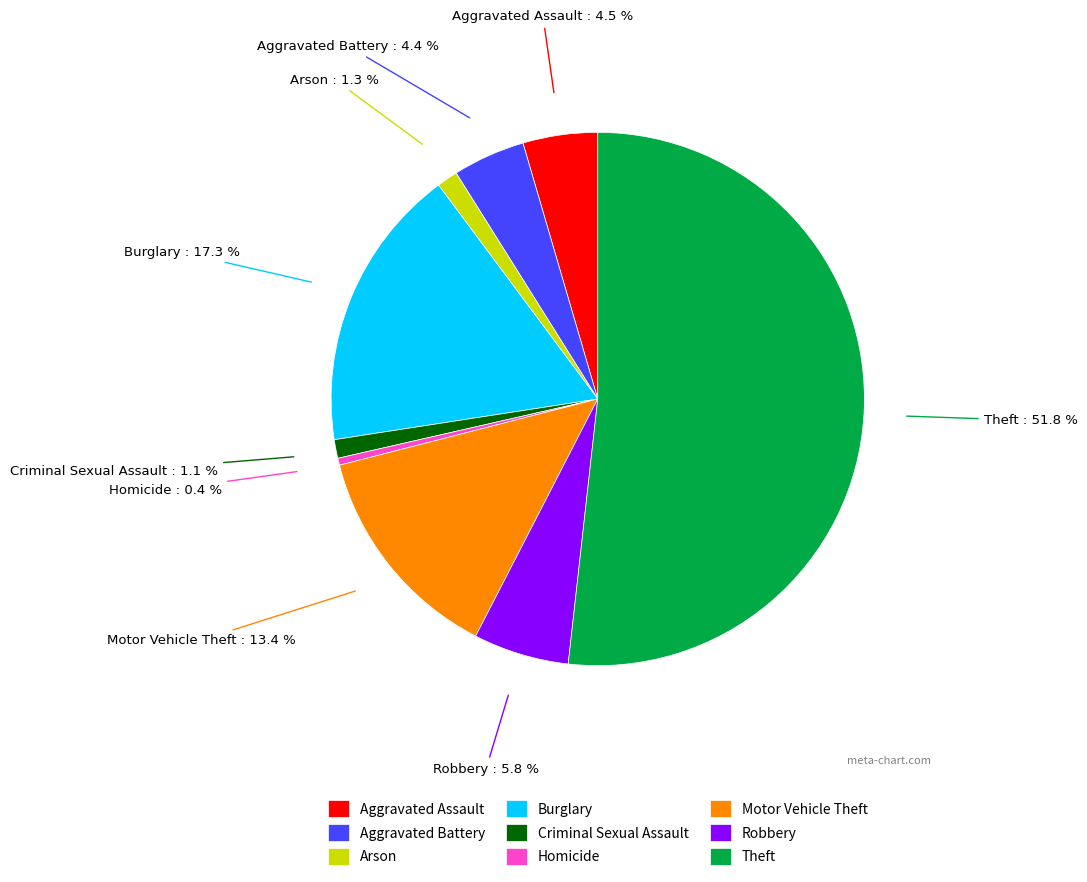

Which slice is the largest?

Theft